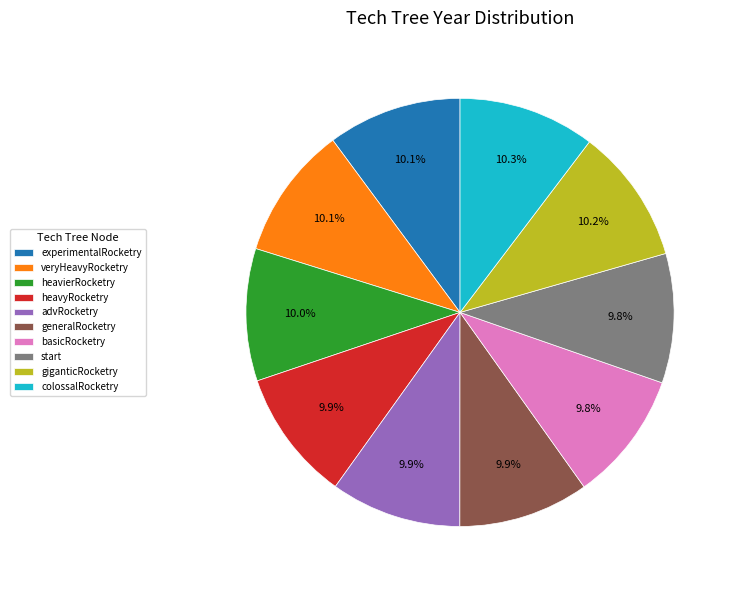

Is there a majority slice in this chart?

No